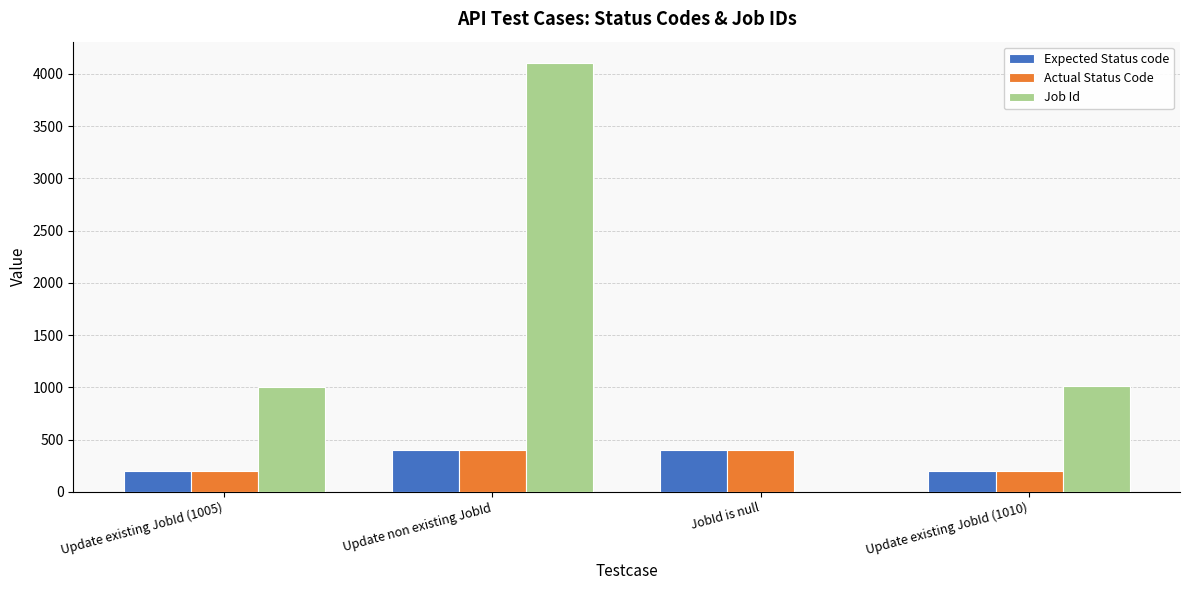

Is the value of Job Id at Update existing JobId (1010) greater than the value of Expected Status code at Update existing JobId (1010)?

Yes